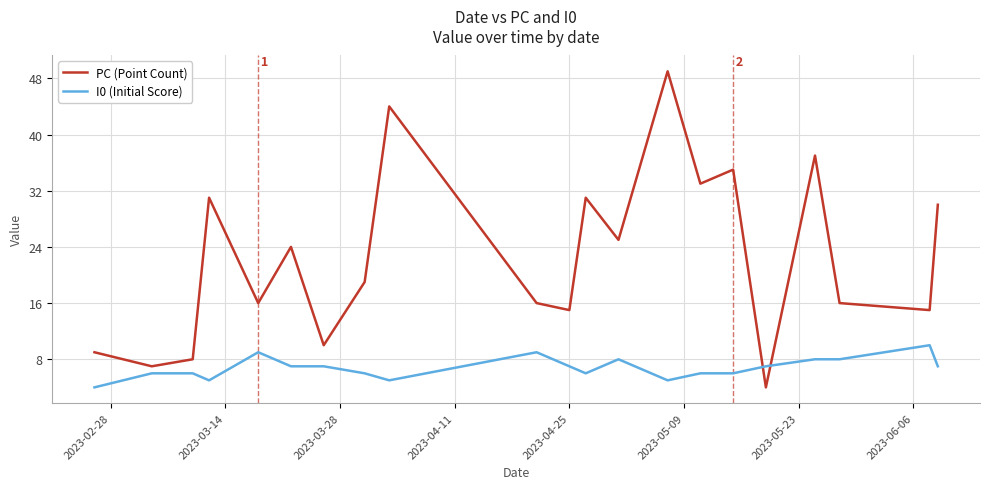

True or false: PC (Point Count) and I0 (Initial Score) cross at least once.

True